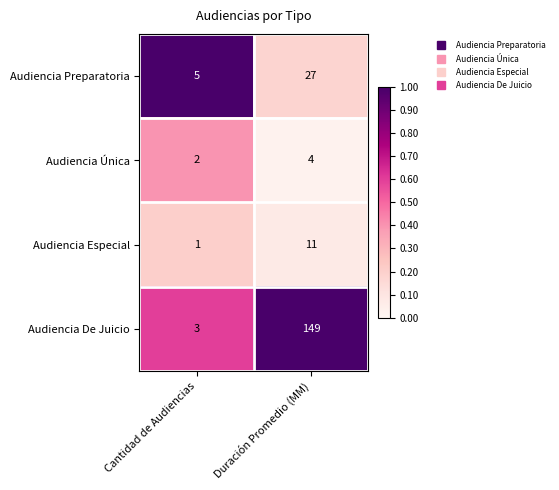

What is the difference between the Audiencia Especial values at Cantidad de Audiencias and Duración Promedio (MM)?

10